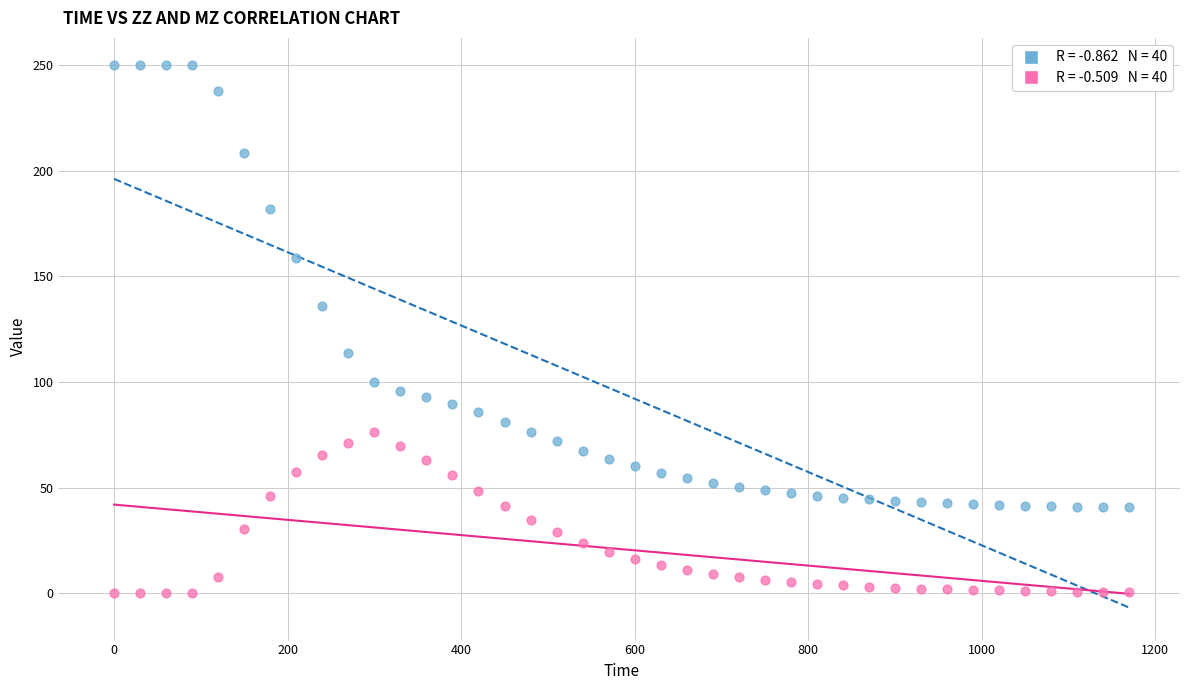

Across all data points, what is the range of Y values (max minus min)?

250.0